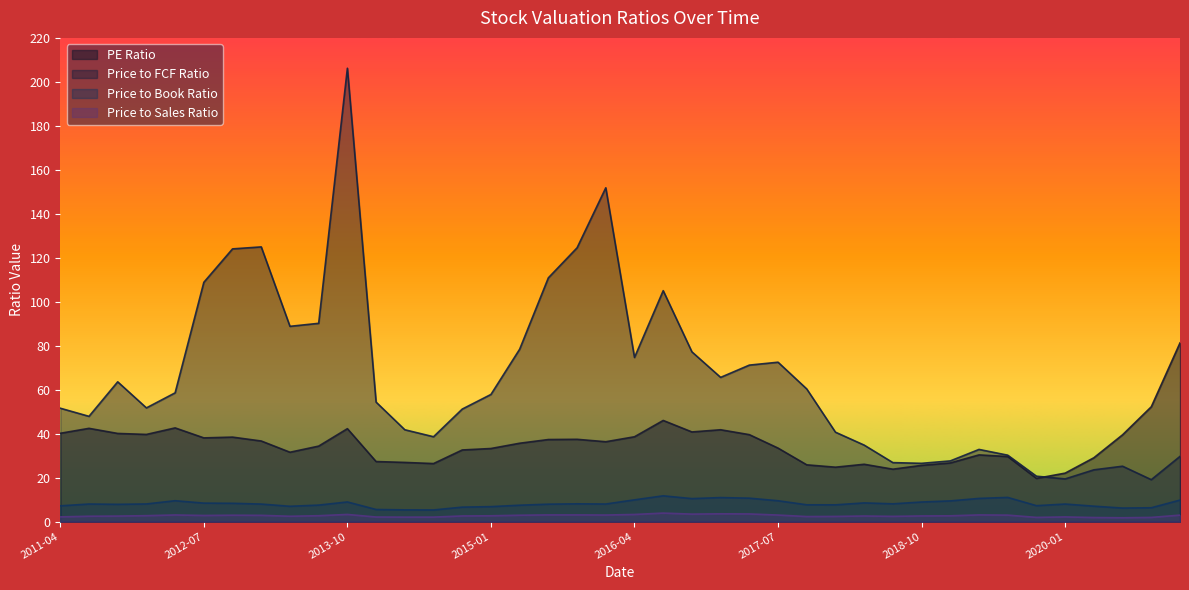

How many data points in Price to Book Ratio are above 7?

31